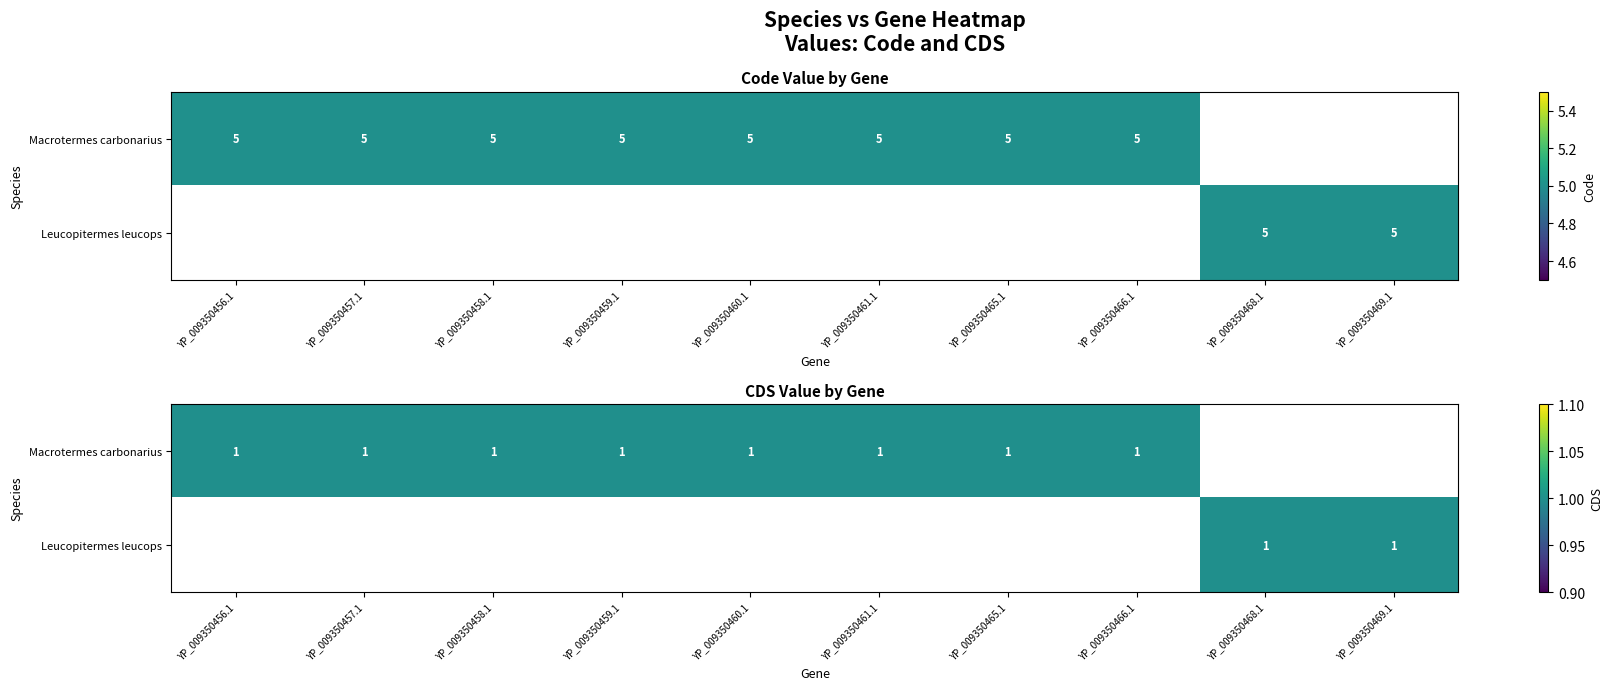

Which series has the largest total across all categories?

code